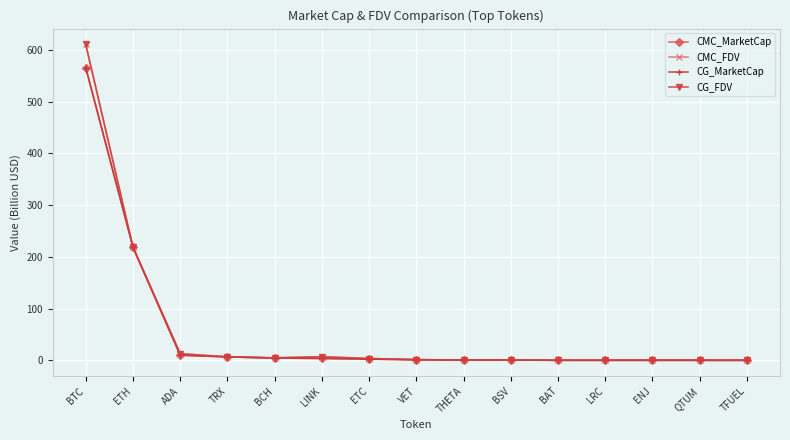

Which series has the widest spread of values?

CMC_FDV